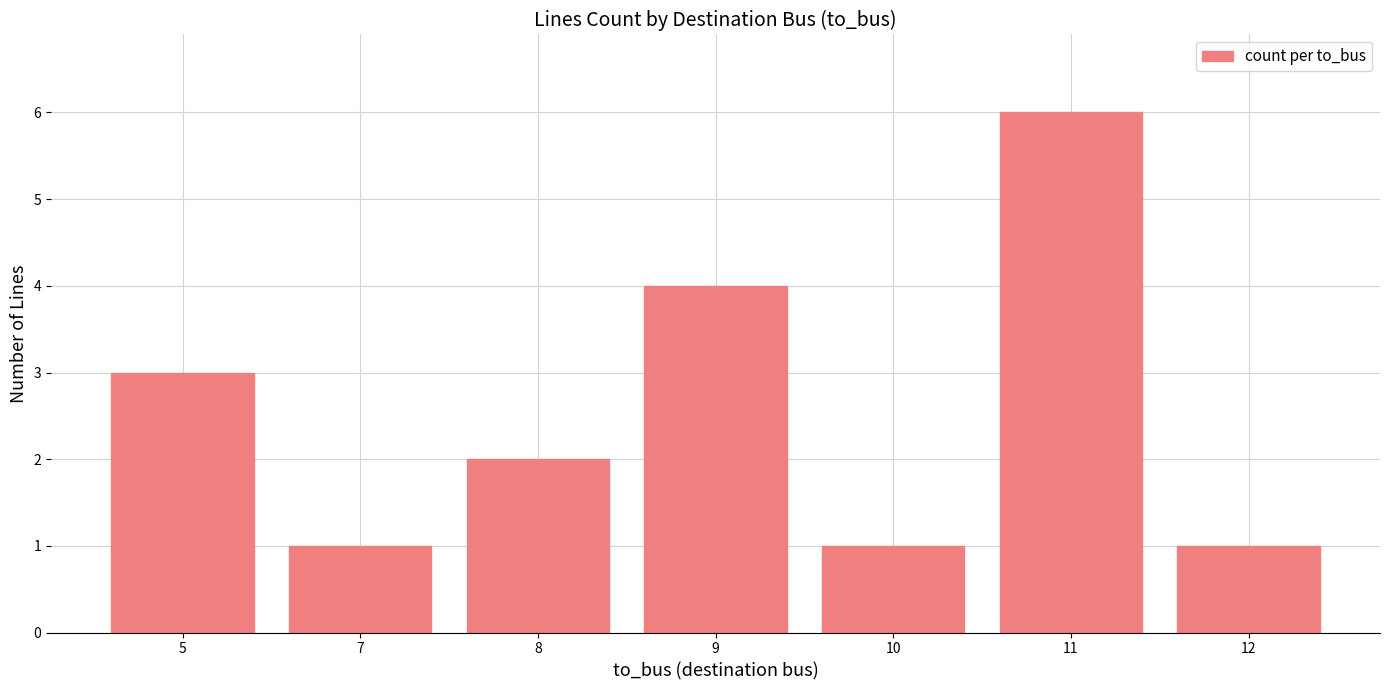

Reading left to right, transcribe all the data shown in this chart.

3	1	2	4	1	6	1